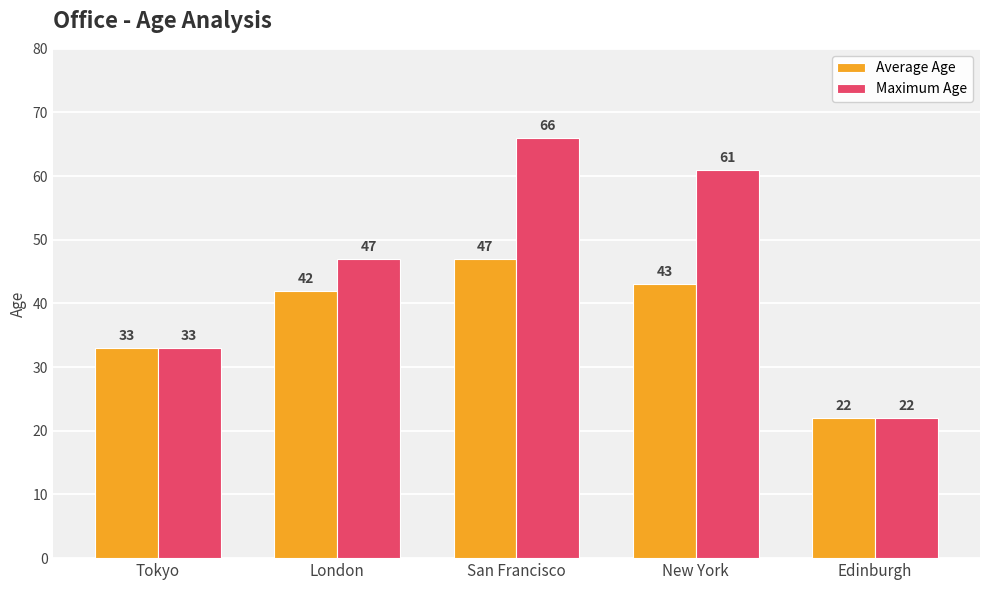

Reading left to right, list all the values displayed in this chart.

Average Age: 33	42	47	43	22
Maximum Age: 33	47	66	61	22